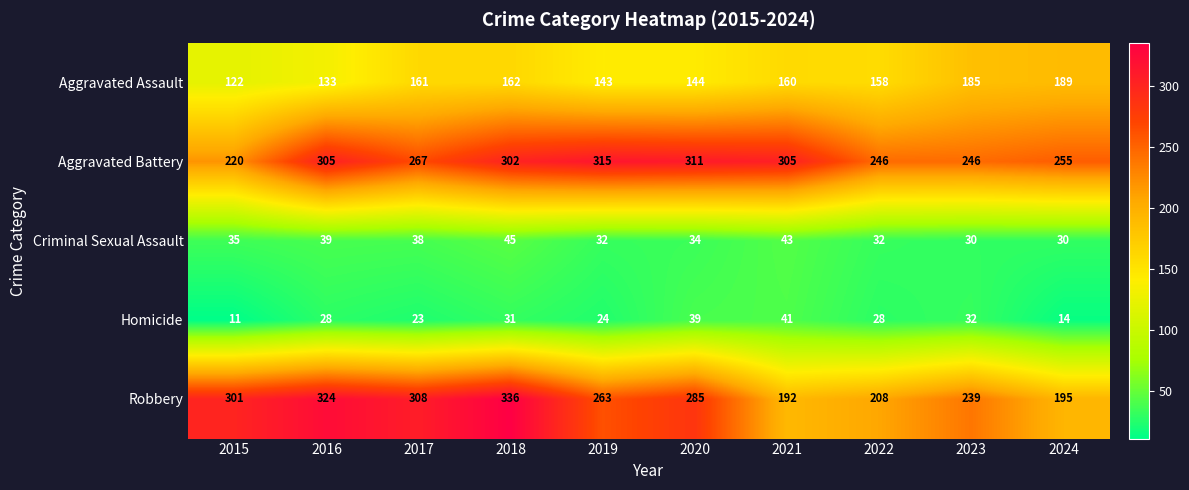

What is the total value across all series at 2018?

876